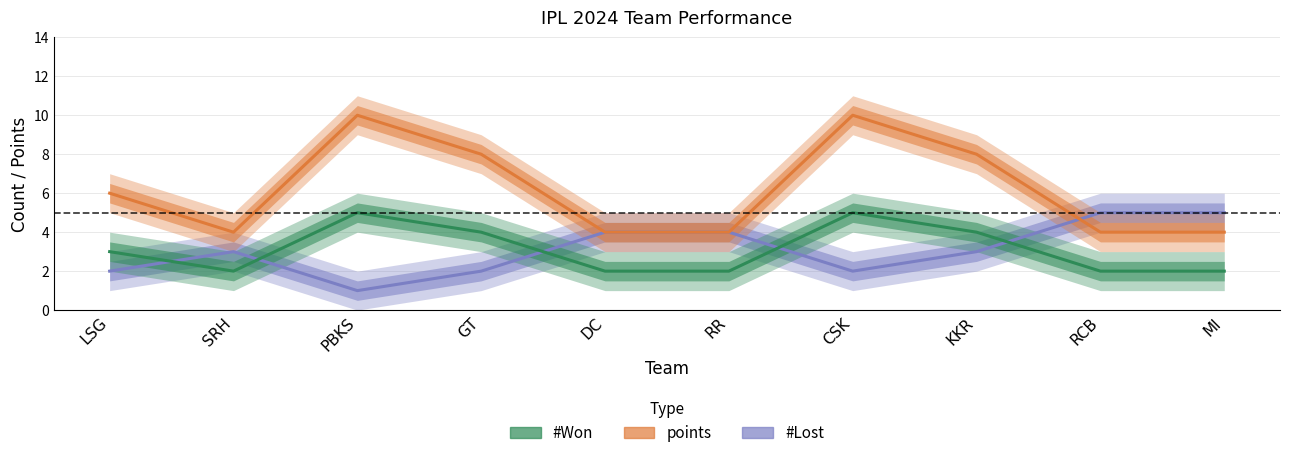

Rank the series by their maximum value, from lowest to highest.

#Lost, #Won, points